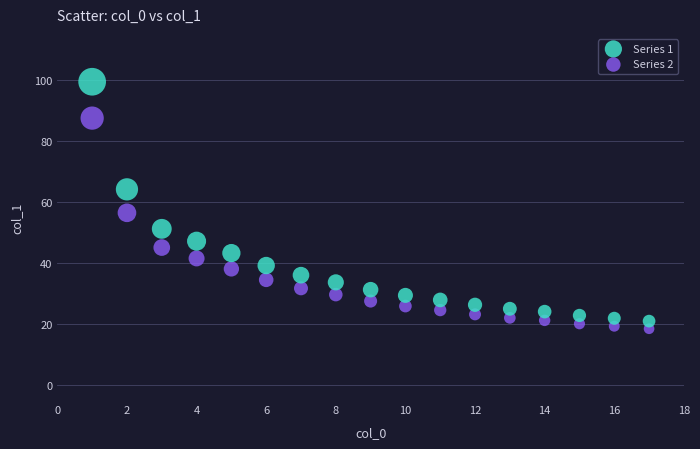

Across all series, what Y value is closest to 58?

56.4